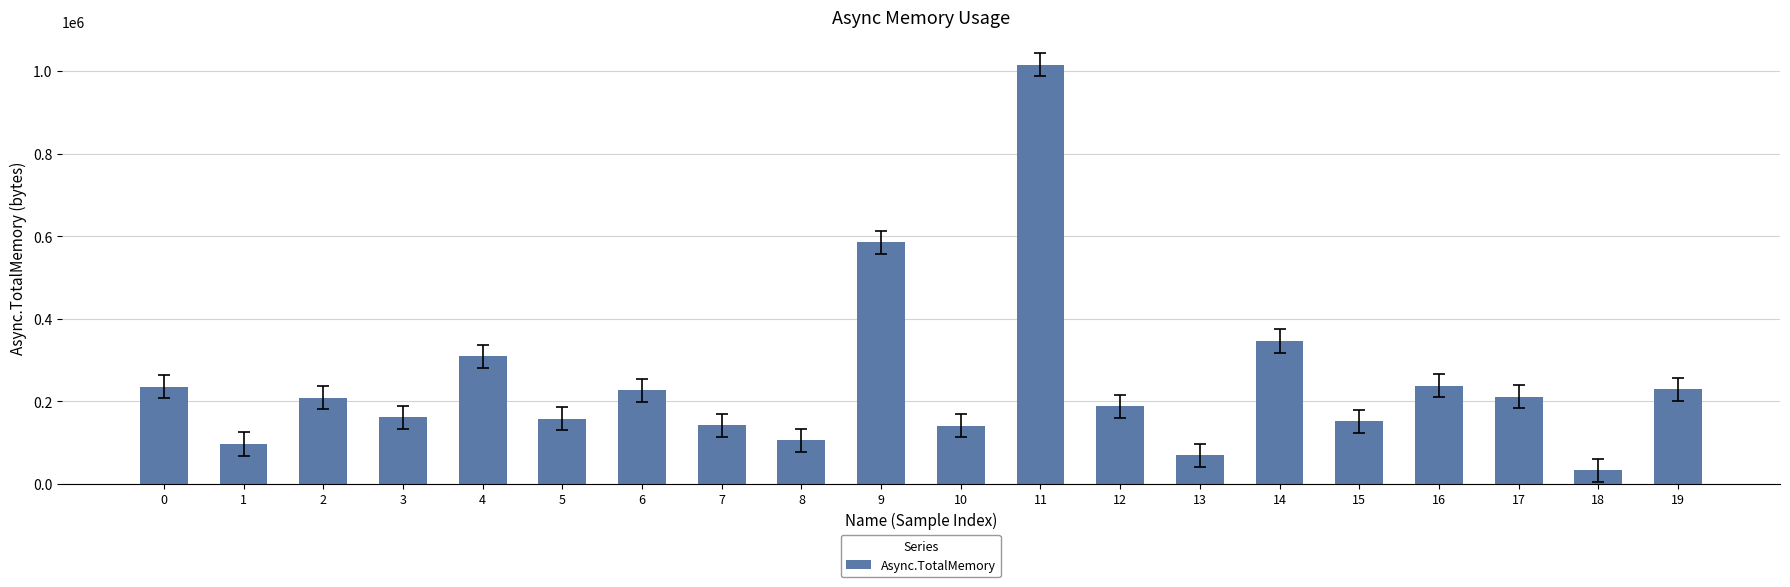

Which category has the lowest value across all series?

18